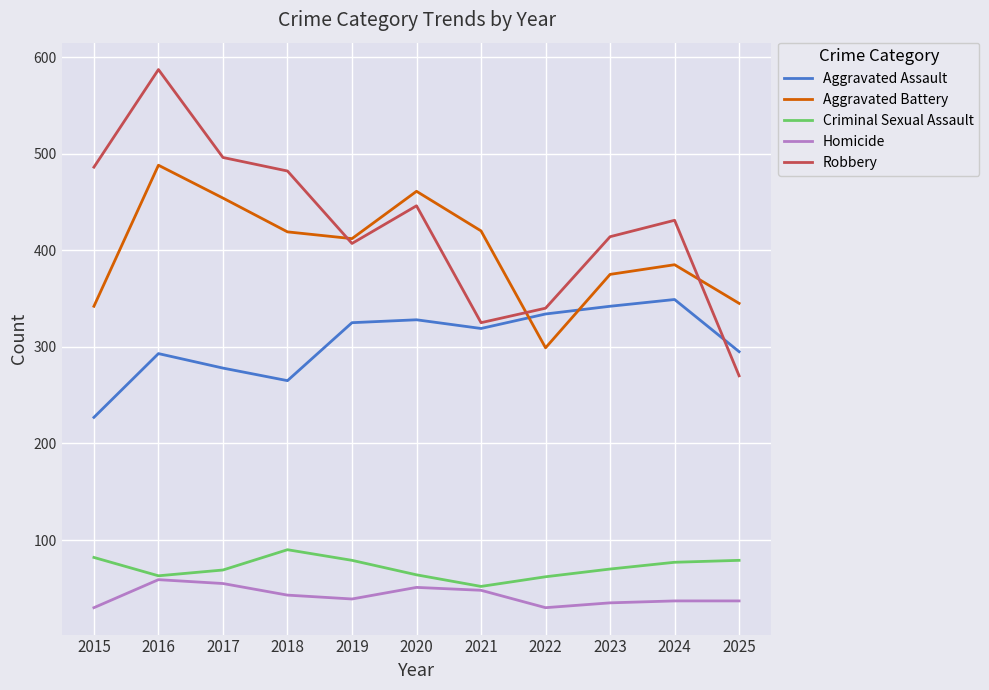

What is the difference between the highest and lowest values at 2019?

373